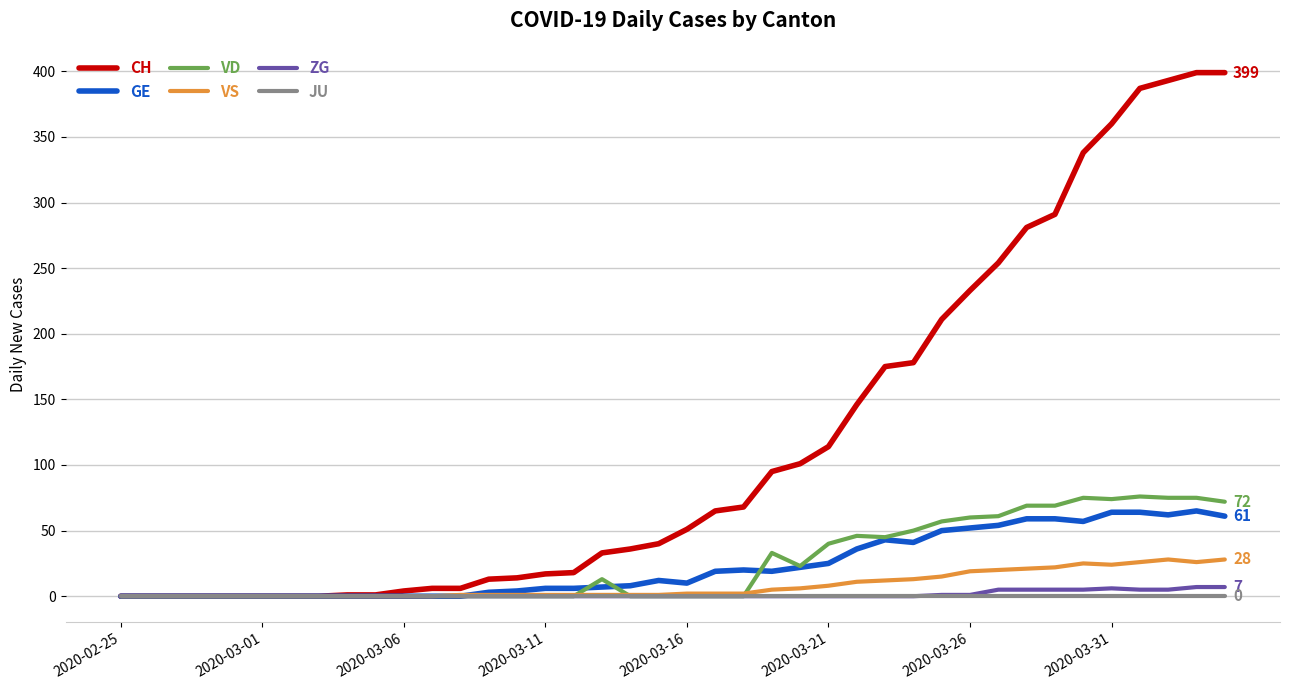

What are all the series names shown in the legend?

CH, GE, VD, VS, ZG, JU